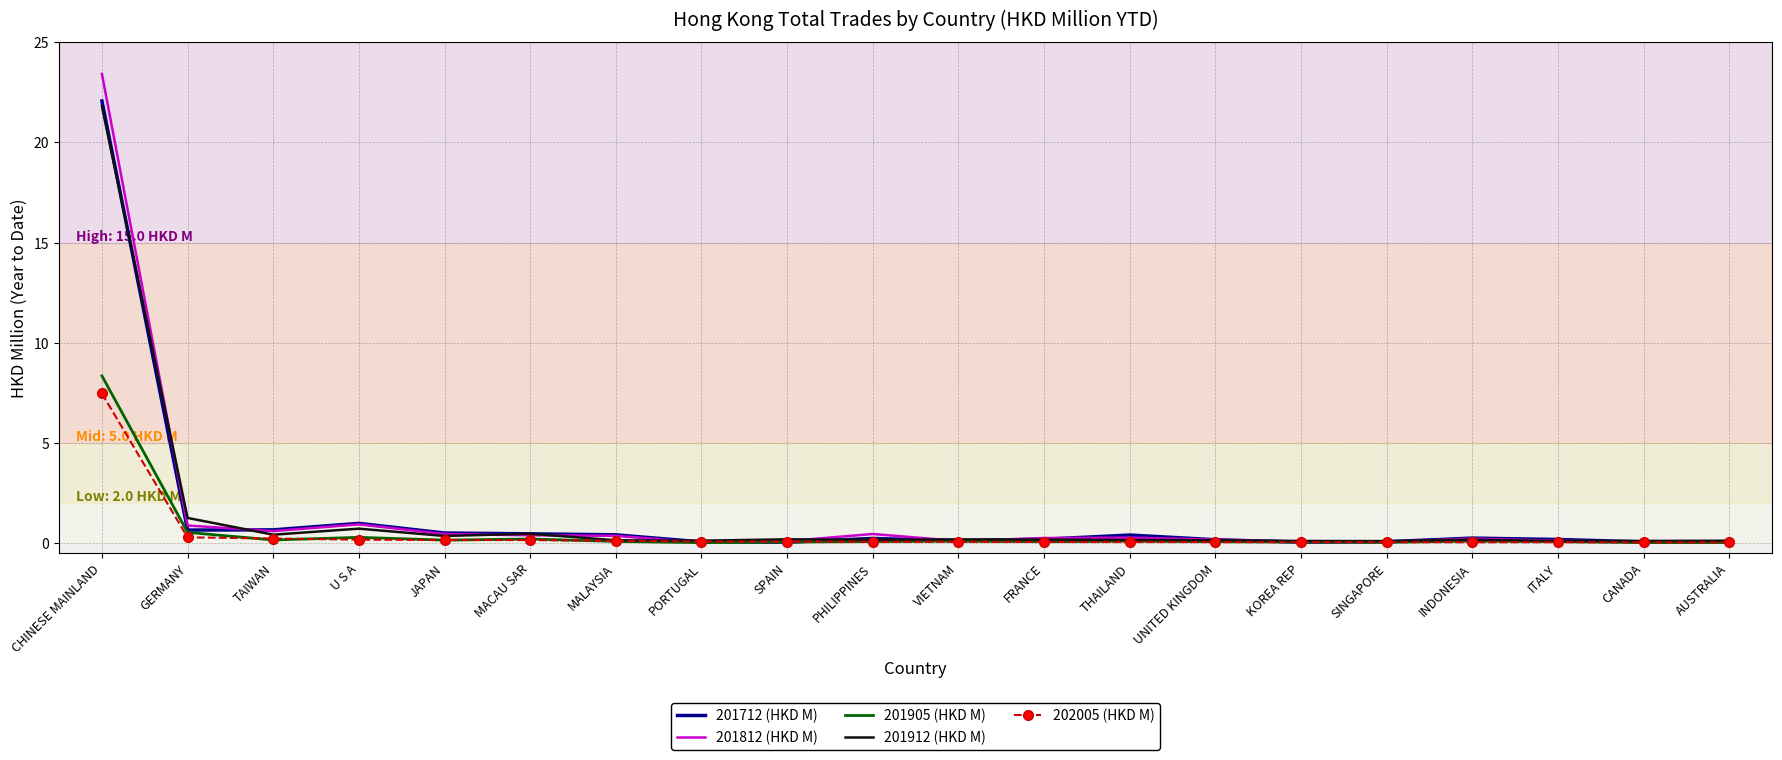

What is the maximum value shown in the chart?

23.4